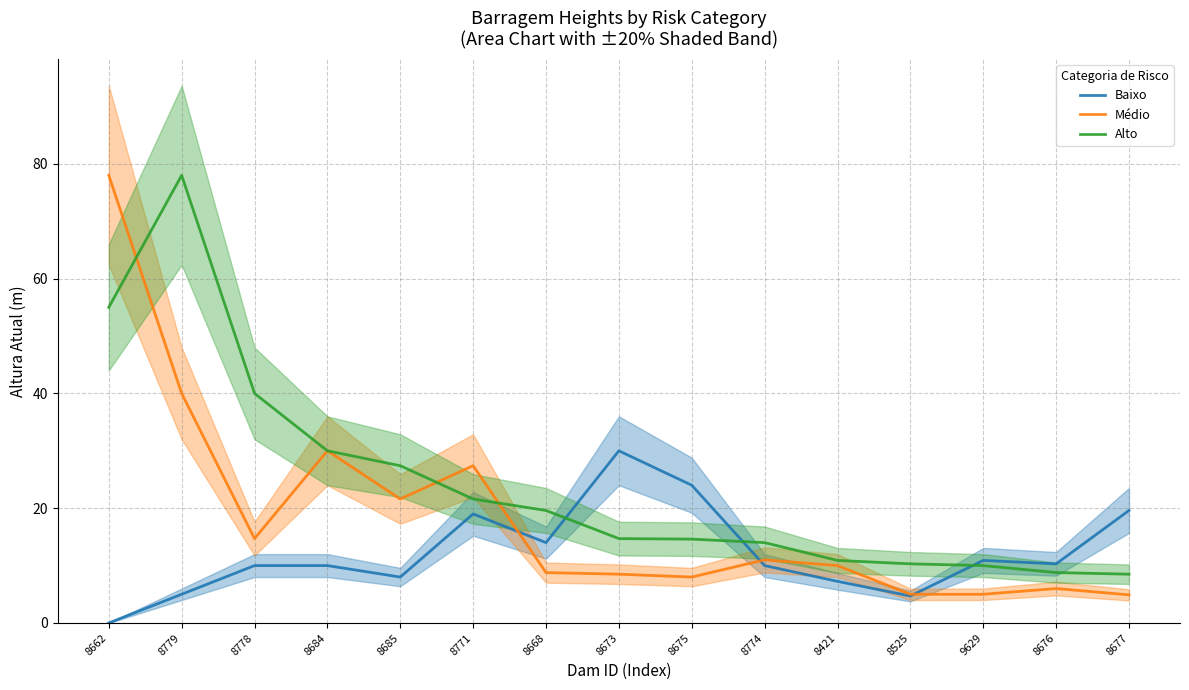

What is the difference between the Alto values at 9629 and 8778?

30.0